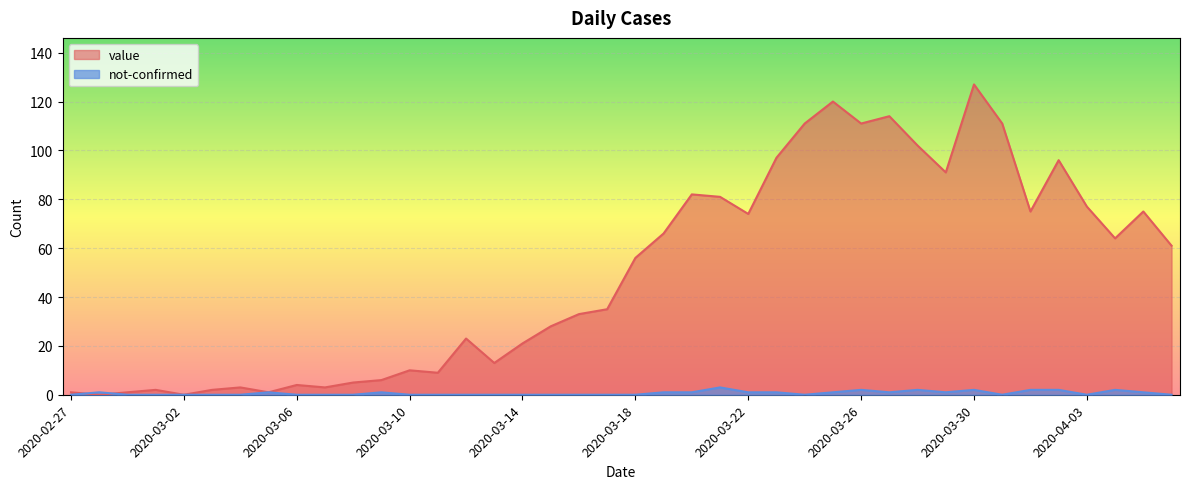

Rank the series by their maximum value, from highest to lowest.

value, not-confirmed